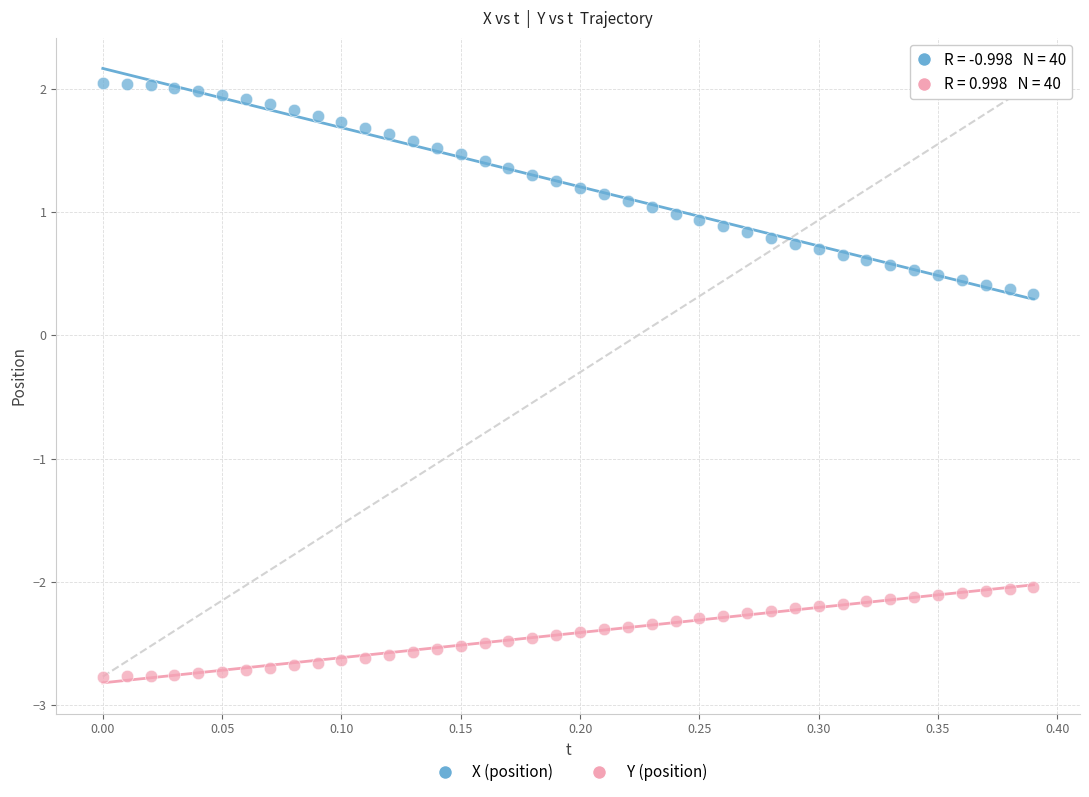

What is the X range (max minus min) for the scatter plot?

0.4